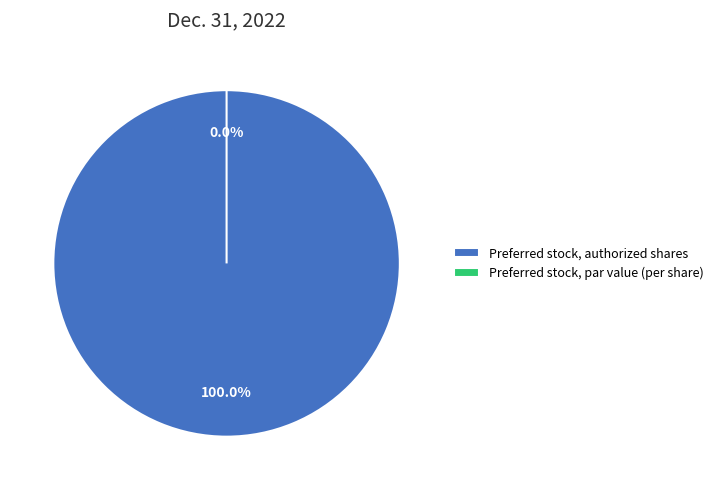

Combined, do Preferred stock, authorized shares and Preferred stock, par value (per share) account for over 50%?

Yes